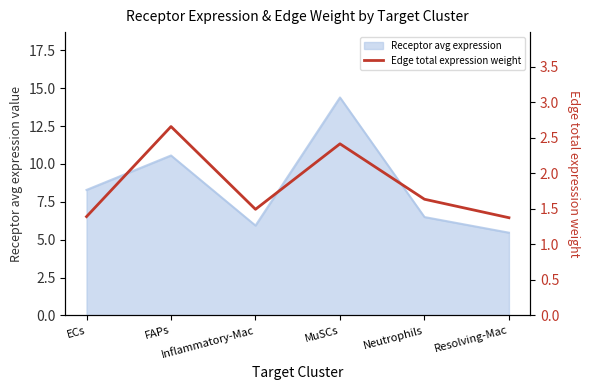

What is the difference between the maximum and second lowest values?

1.3